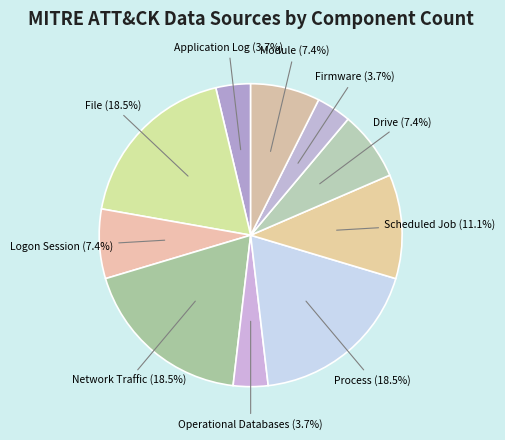

Is there a majority slice in this chart?

No